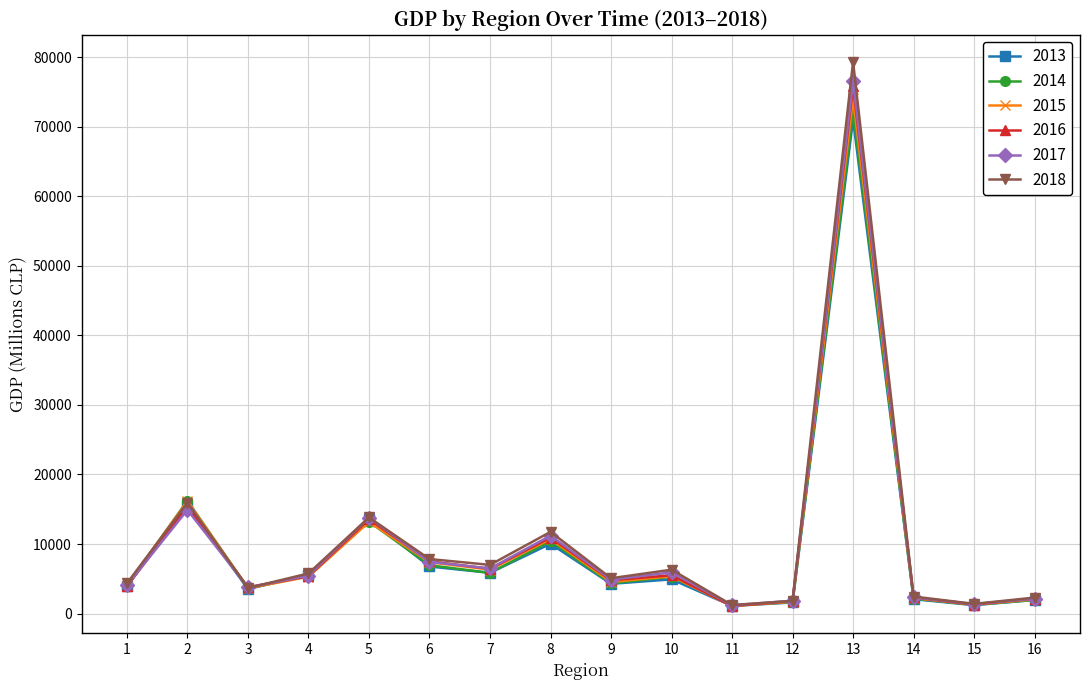

What is the average value of the 2016 series?

10105.0